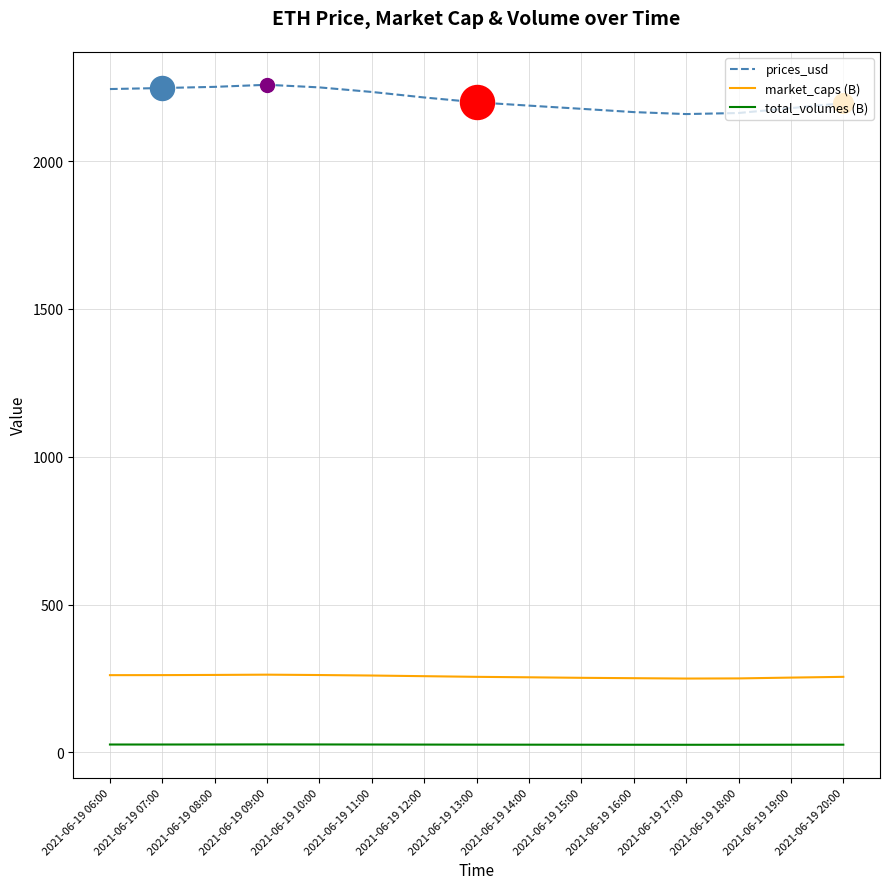

Which series has the largest total across all categories?

prices_usd